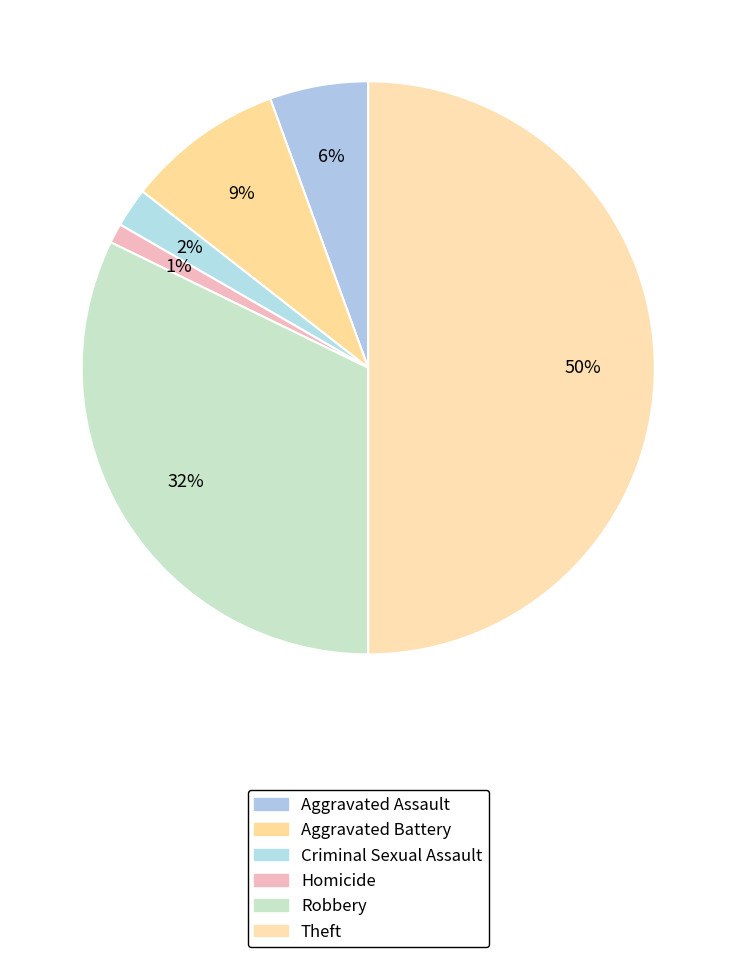

How many slices are in this pie chart?

6